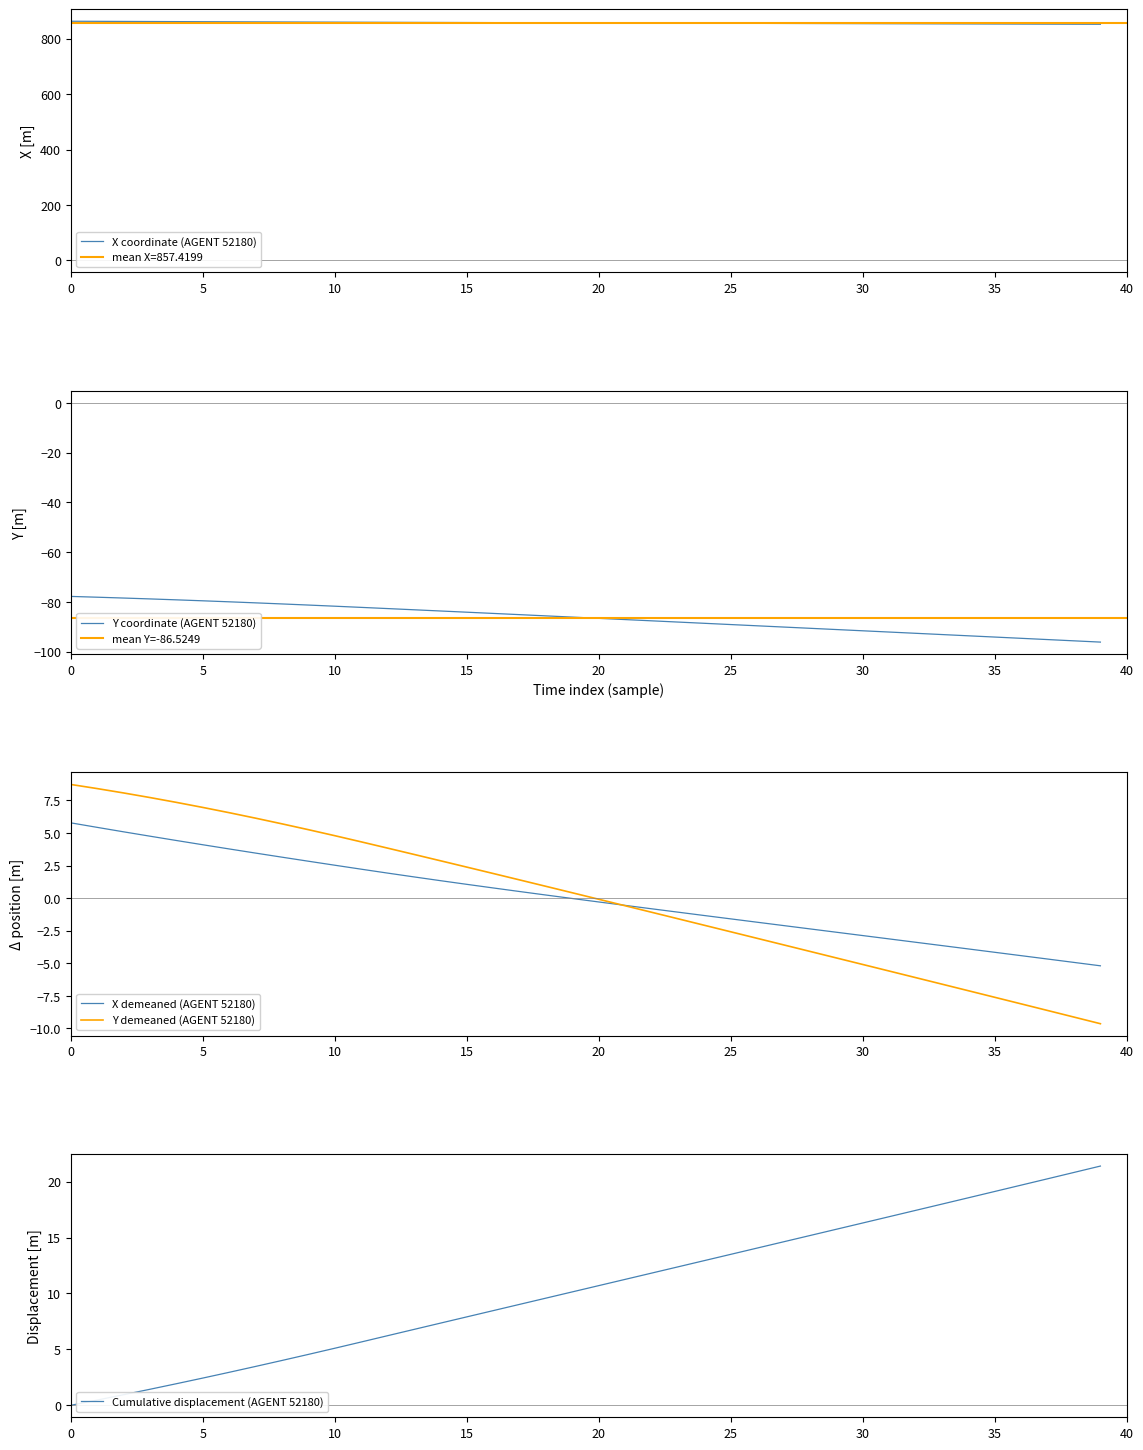

What is the difference between the highest and lowest values at 29?

945.9